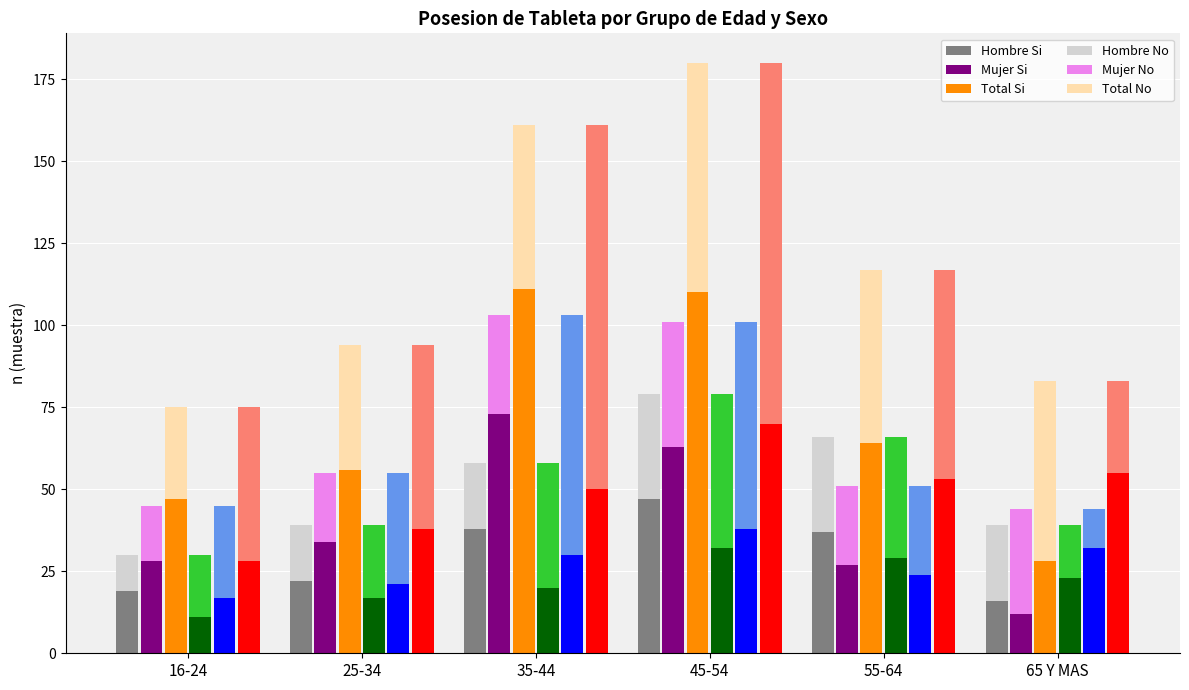

What is the label of the 5th bar from the right?

25-34